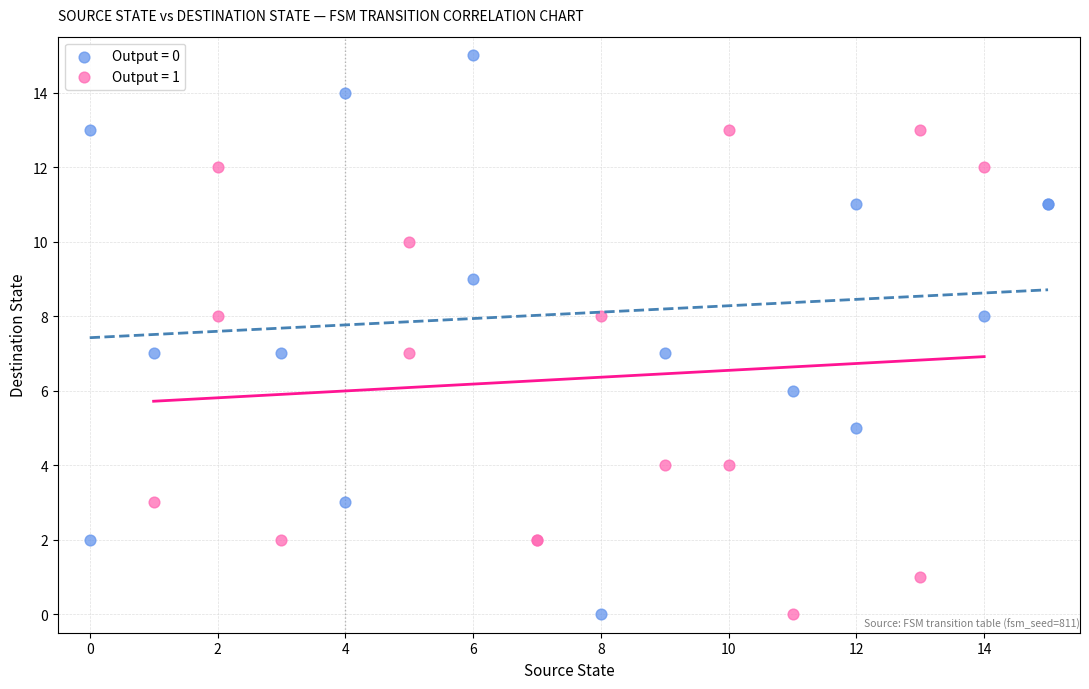

Which series has the widest spread of Y values?

Output = 0